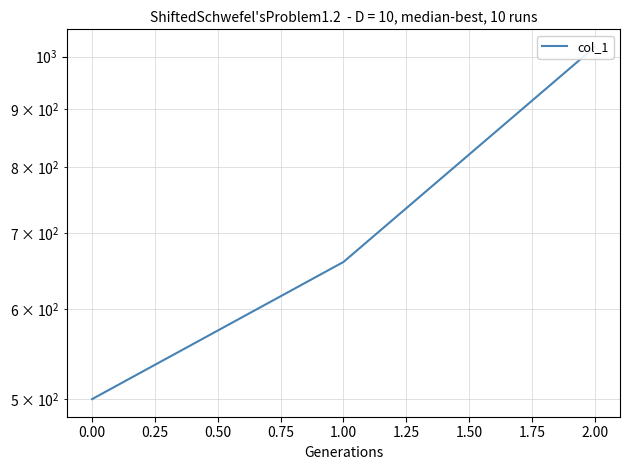

What is the sum of all values?

2180